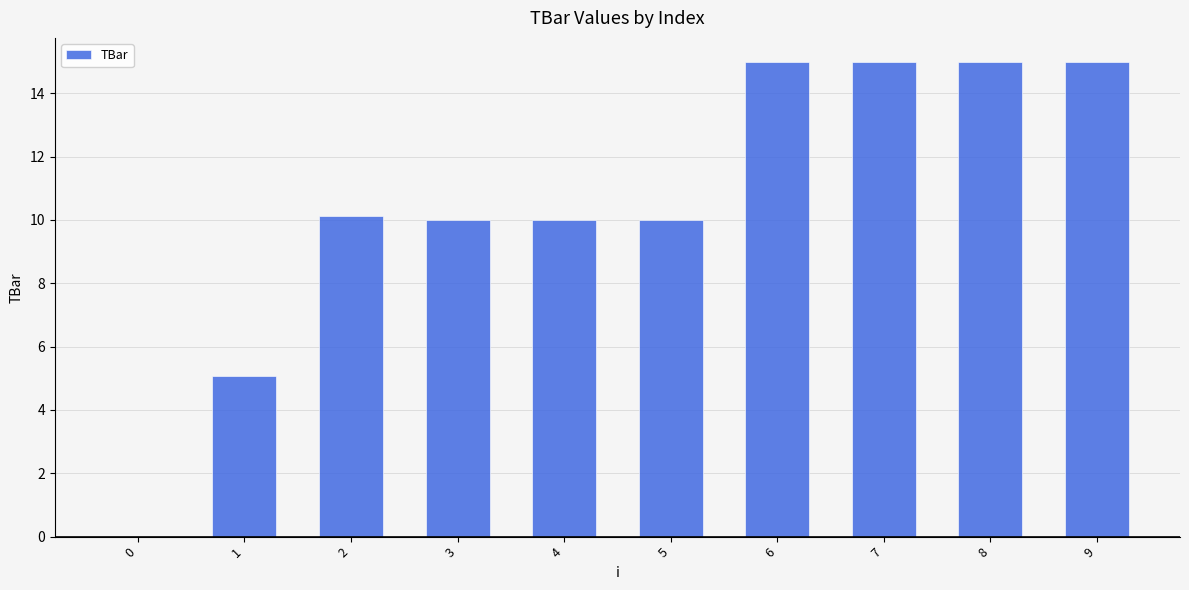

How many data points does each series have?

10